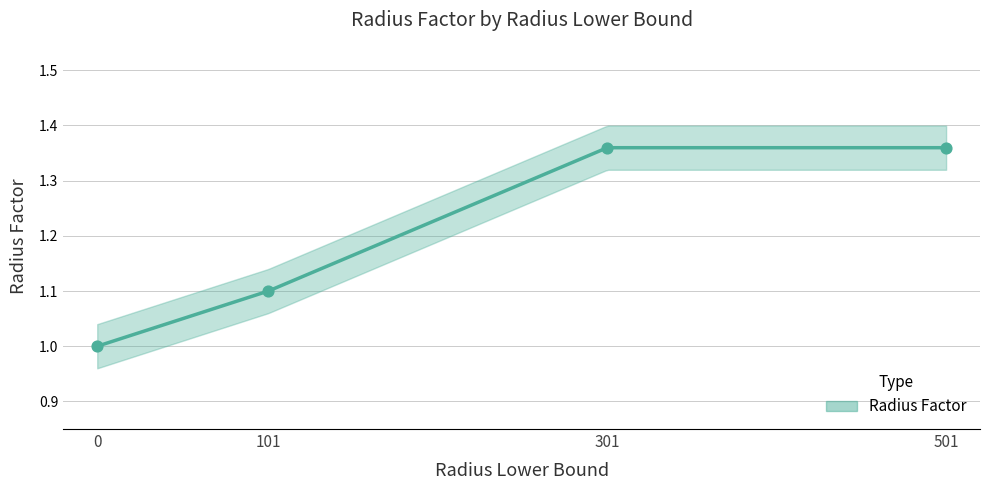

What is the change in value from 101 to 301?

+0.3